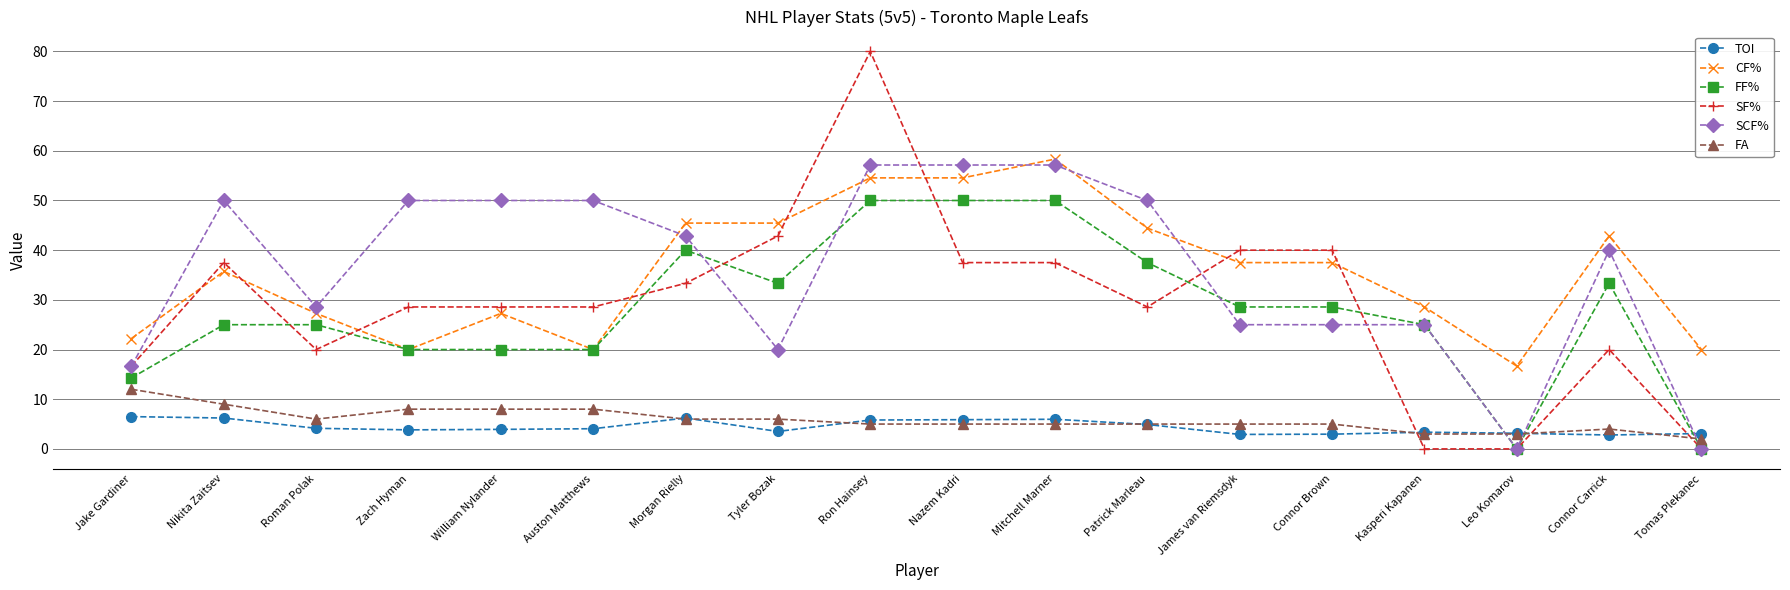

True or false: TOI and CF% intersect in this chart.

False